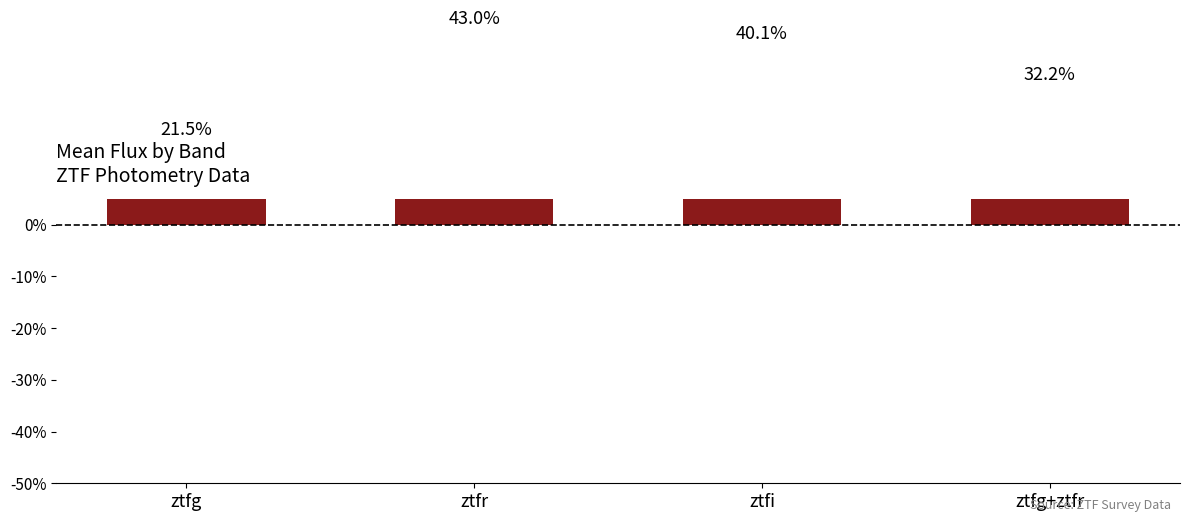

Between ztfi and ztfg, which is larger?

ztfi